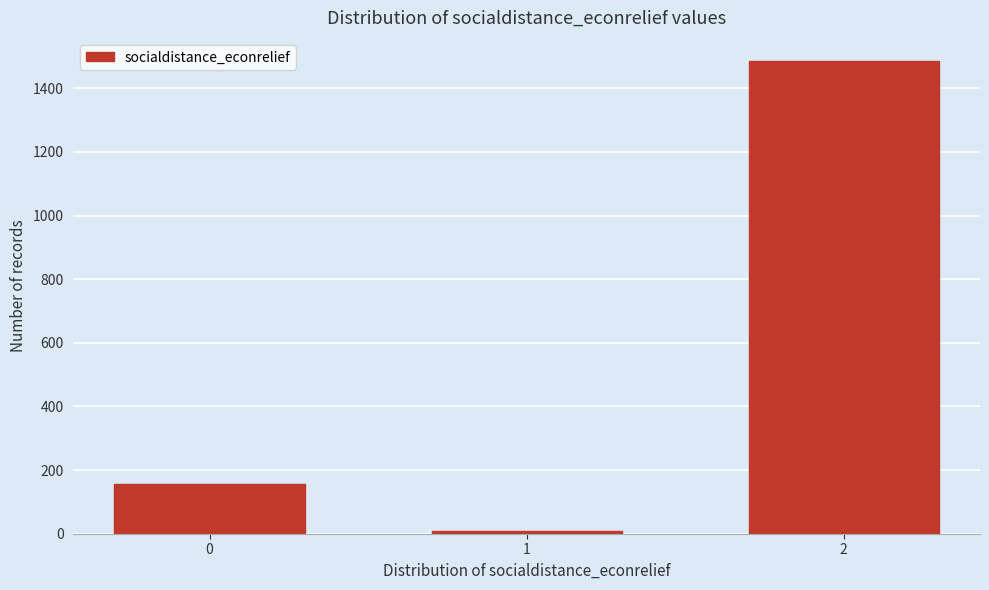

Reading left to right, list all the values displayed in this chart.

155	9	1484